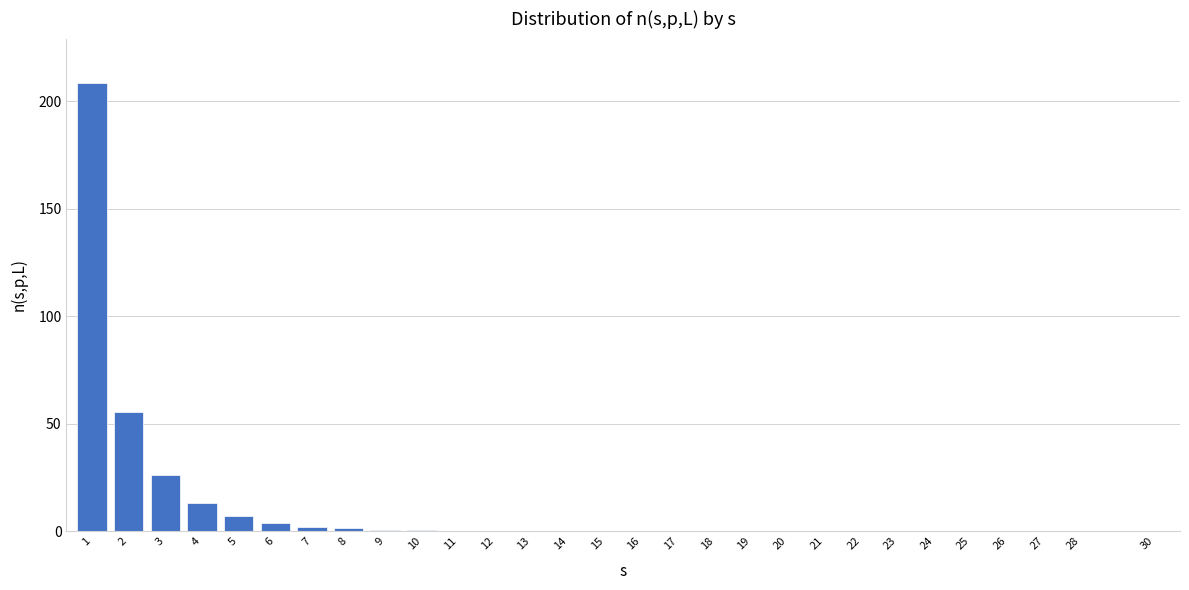

What is the sum of all values?

318.6